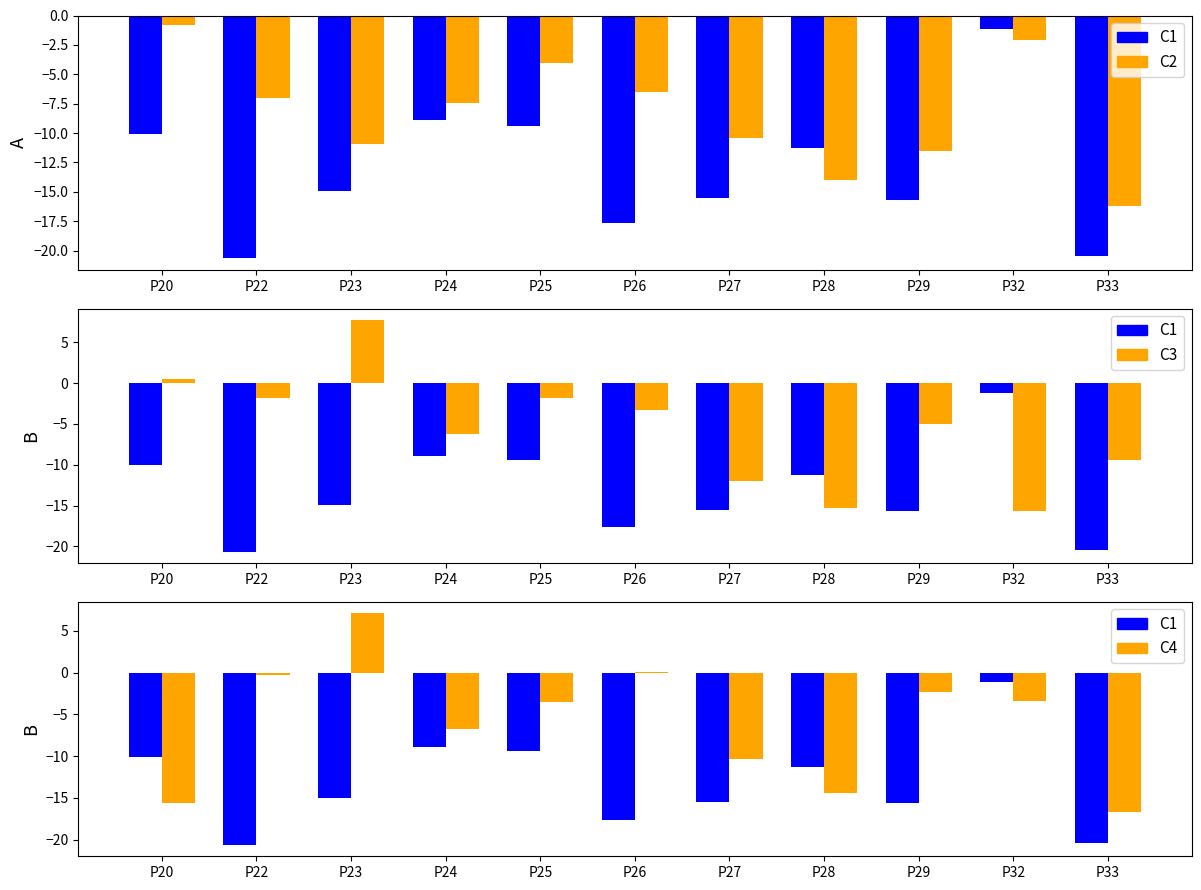

How many values in C3 are below zero?

9